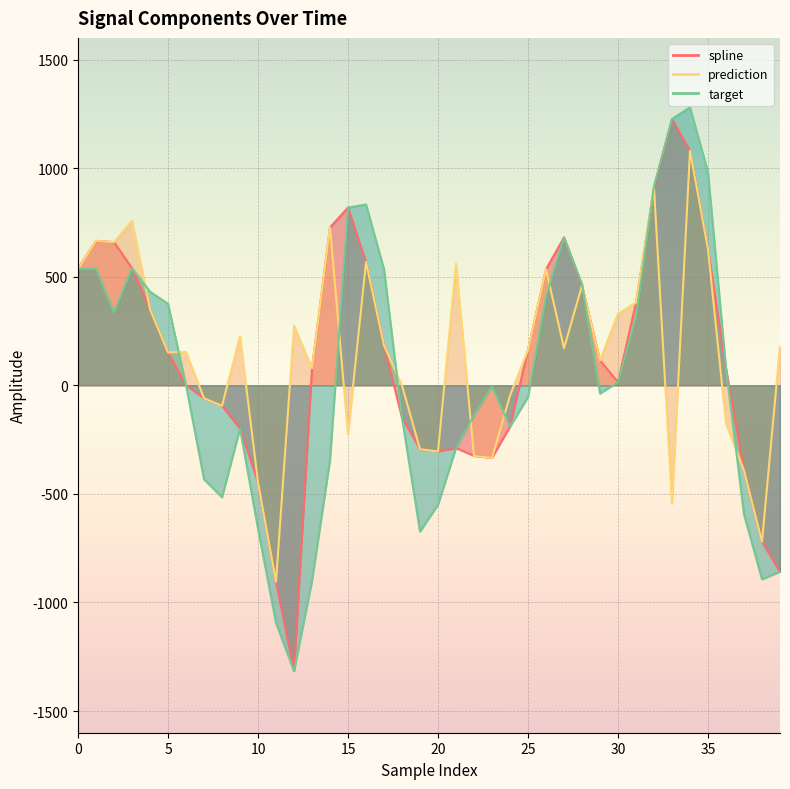

What is the spread (max minus min) of values at 22?

187.0